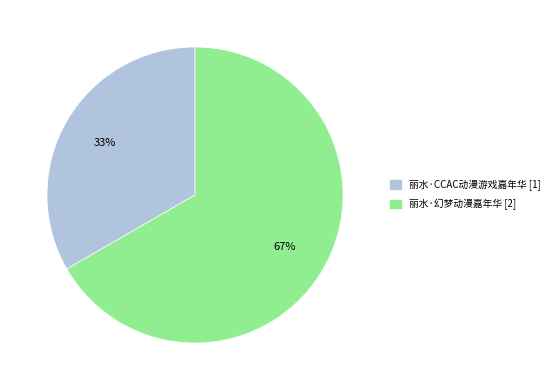

Which slice is the smallest?

丽水·CCAC动漫游戏嘉年华